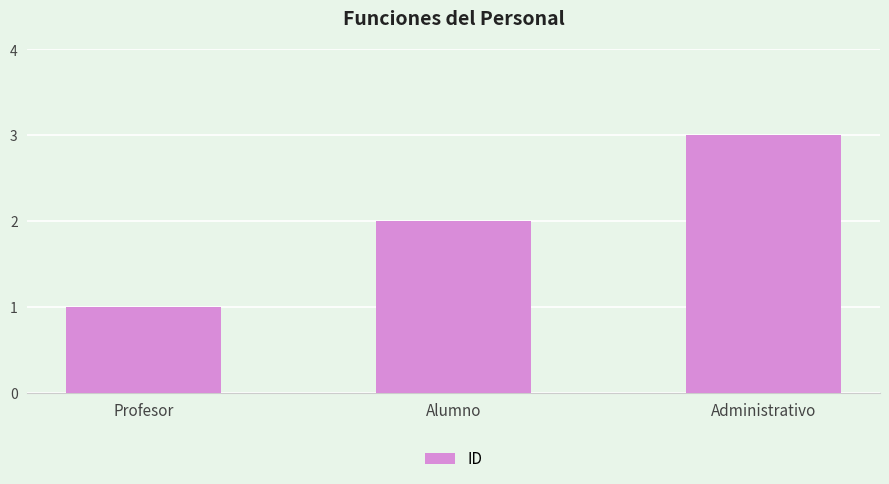

Reading left to right, list all the values displayed in this chart.

Profesor=1	Alumno=2	Administrativo=3